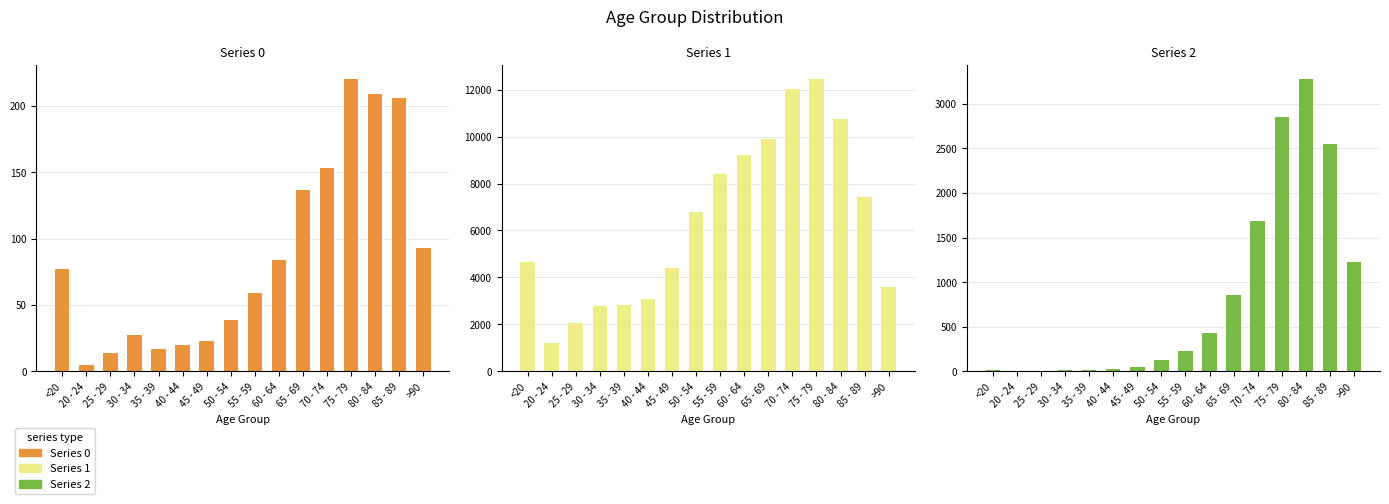

What is the maximum value for Series 2?

3273